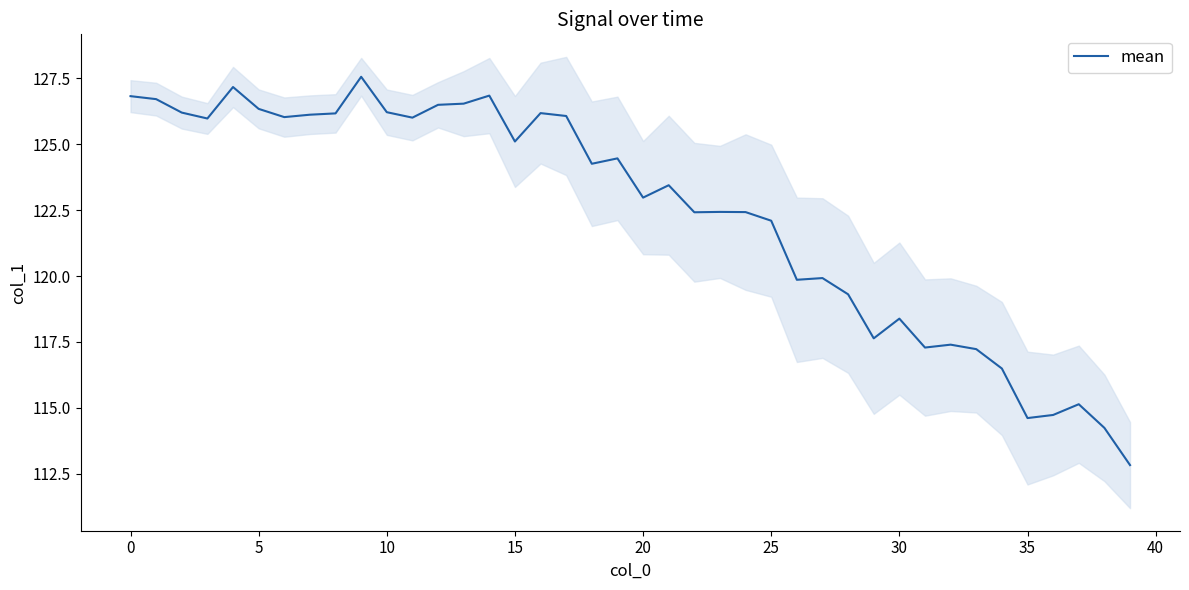

What is the label of the 21st point from the right?

19